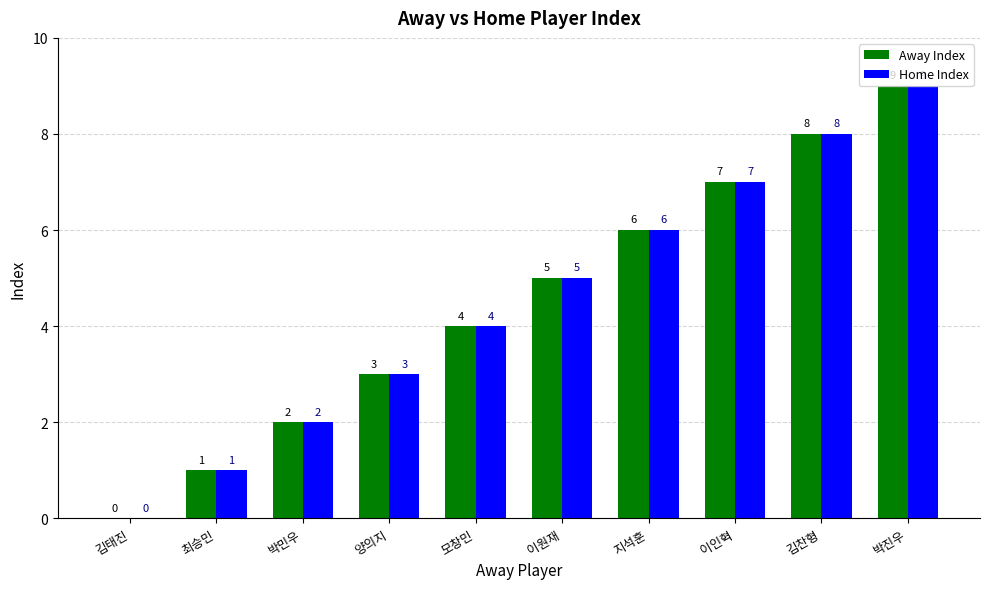

What is the greatest value displayed?

9